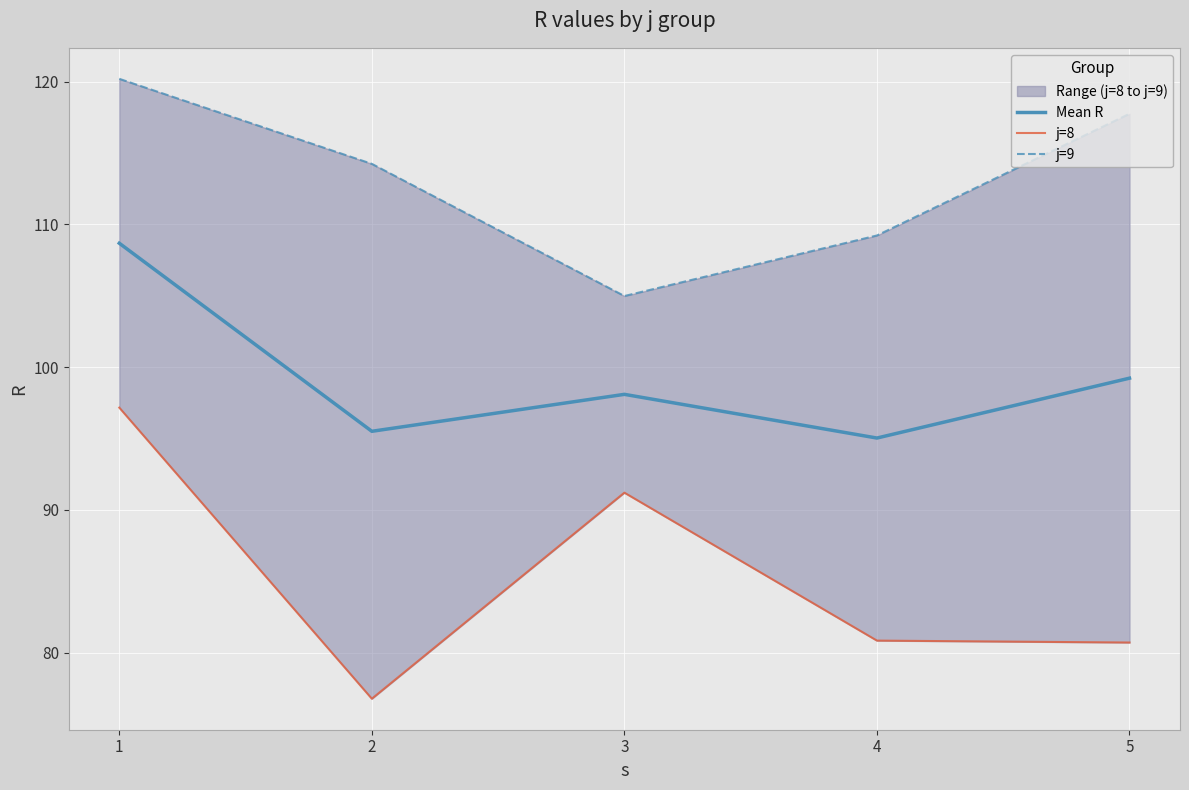

Is it true that j=9 equals 144.8 at 3?

False